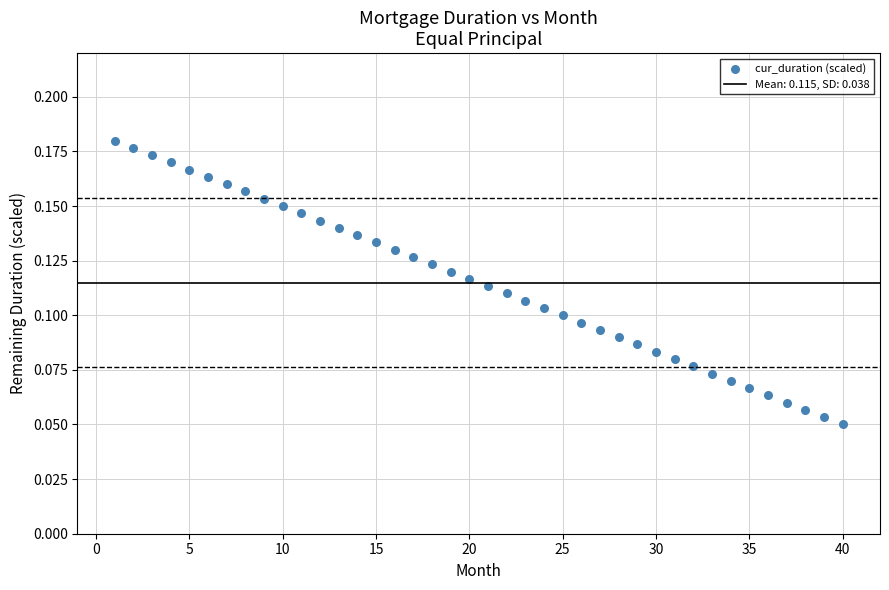

What is the range of X values (max minus min)?

39.0